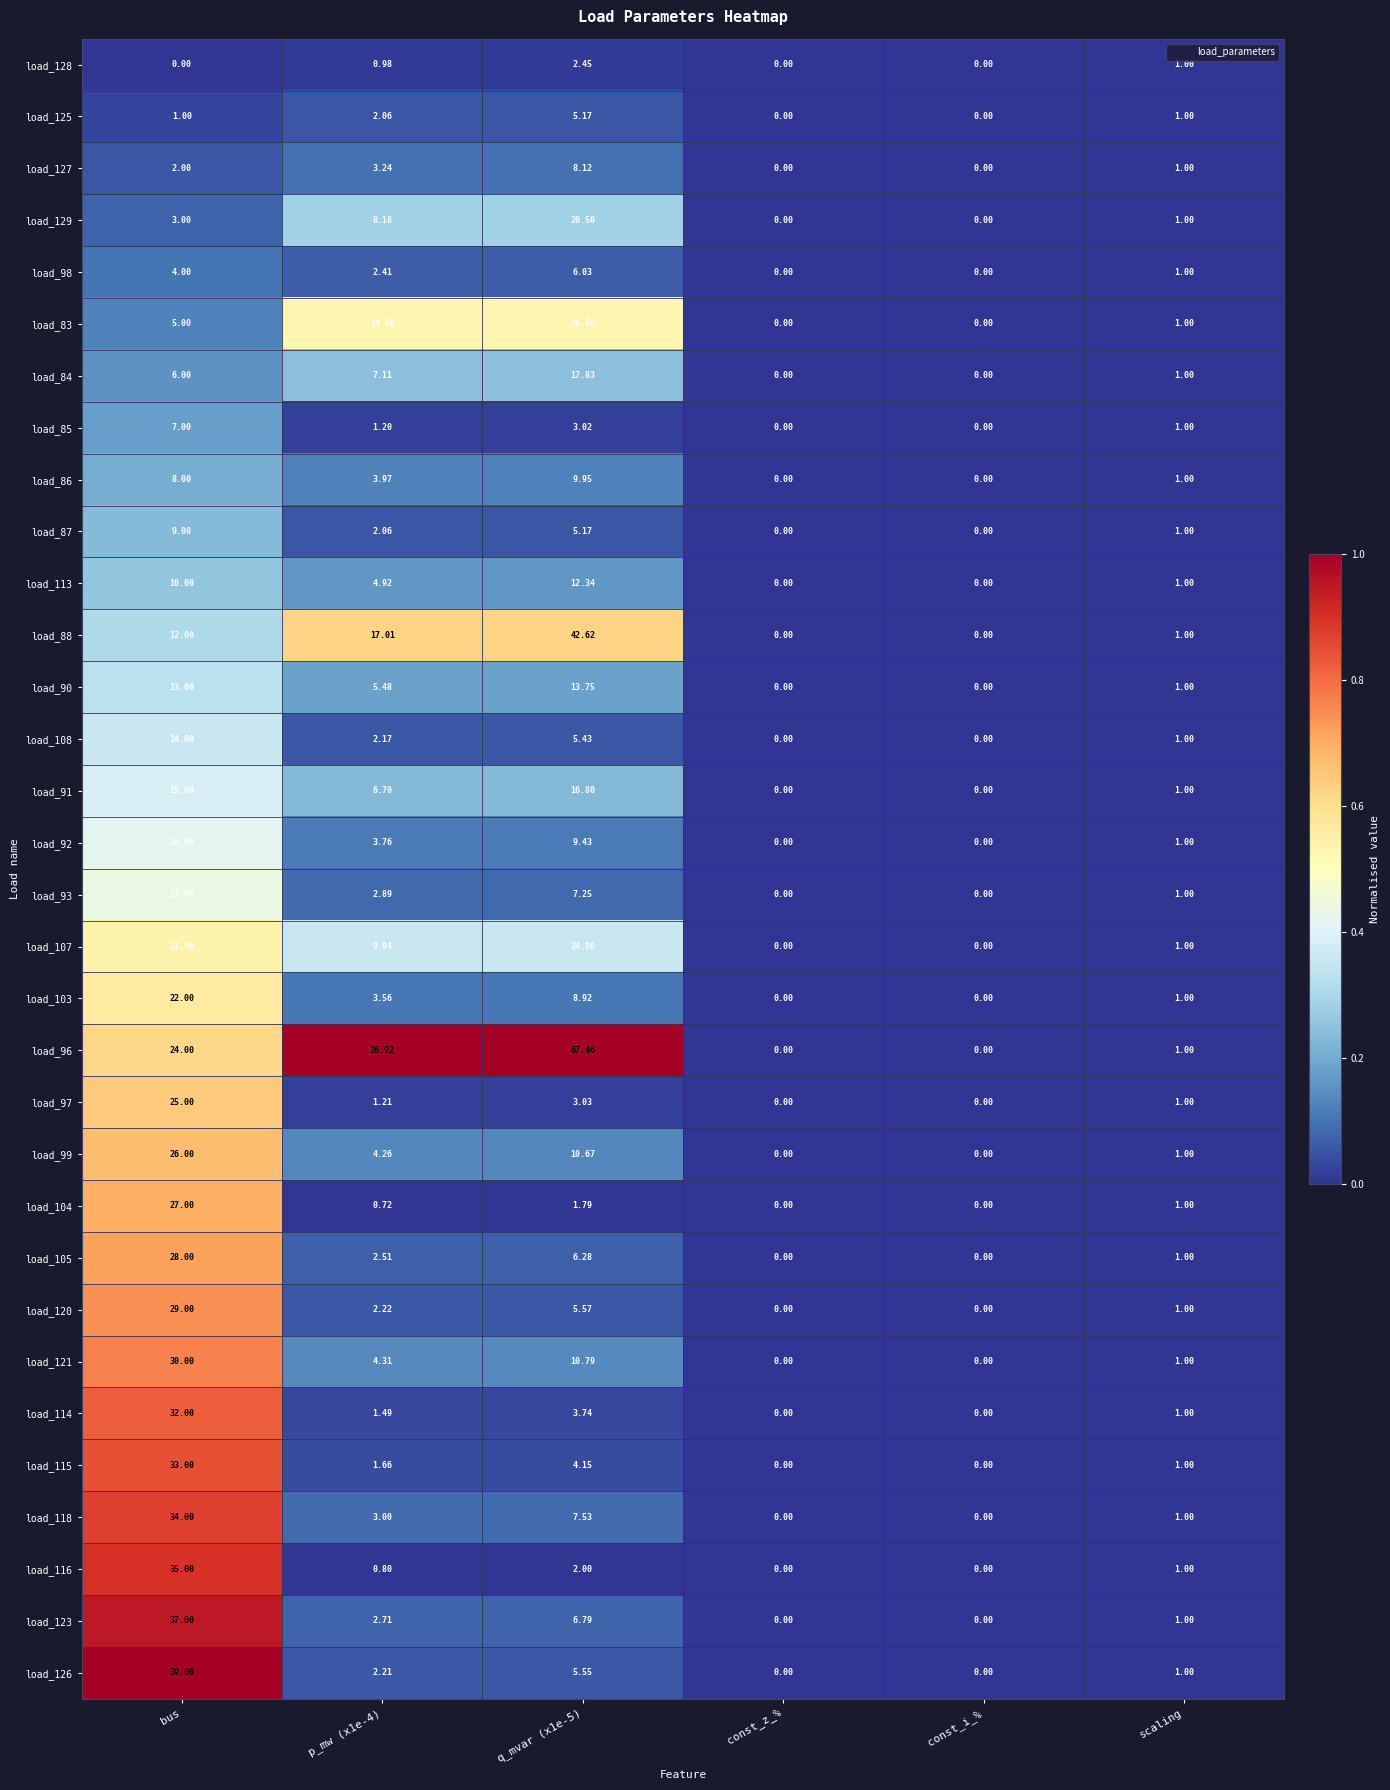

Which series has the largest total across all categories?

load_96